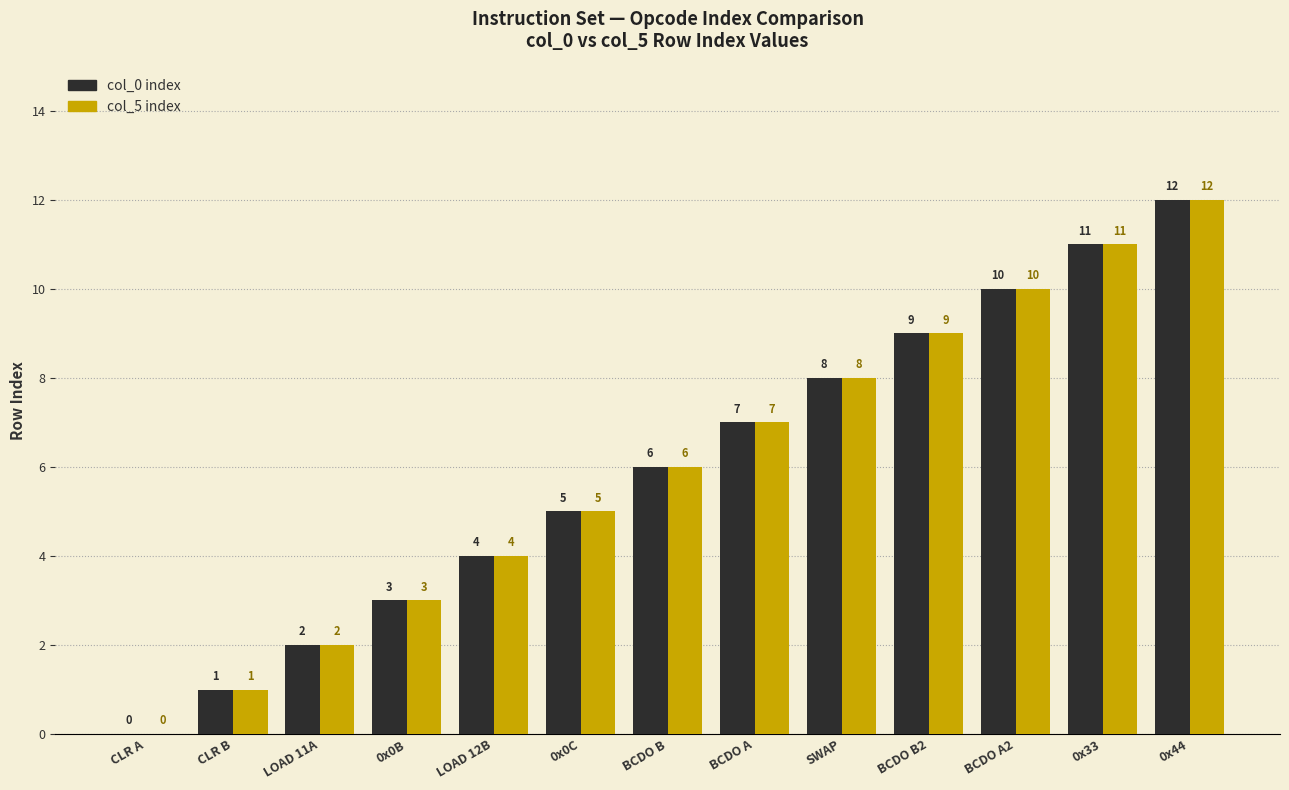

What is the total value across all series at BCDO A2?

20